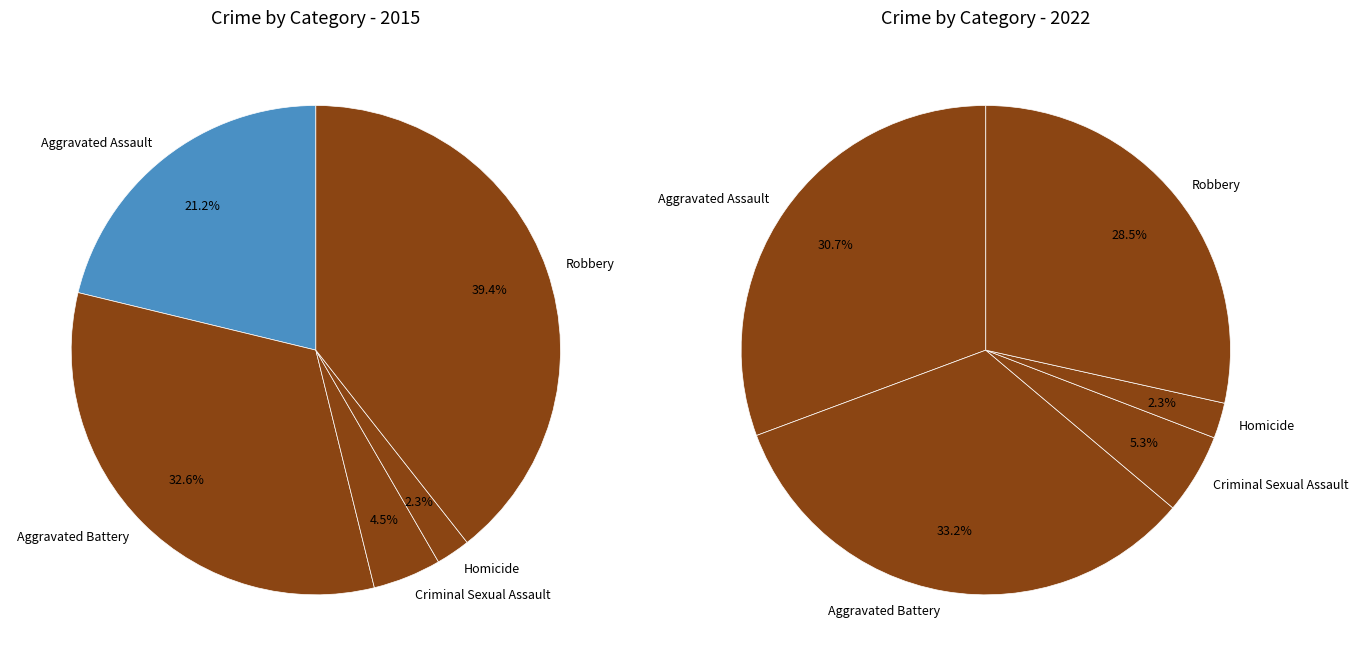

To the nearest percent, what is the difference between the largest and smallest slice percentages?

37%